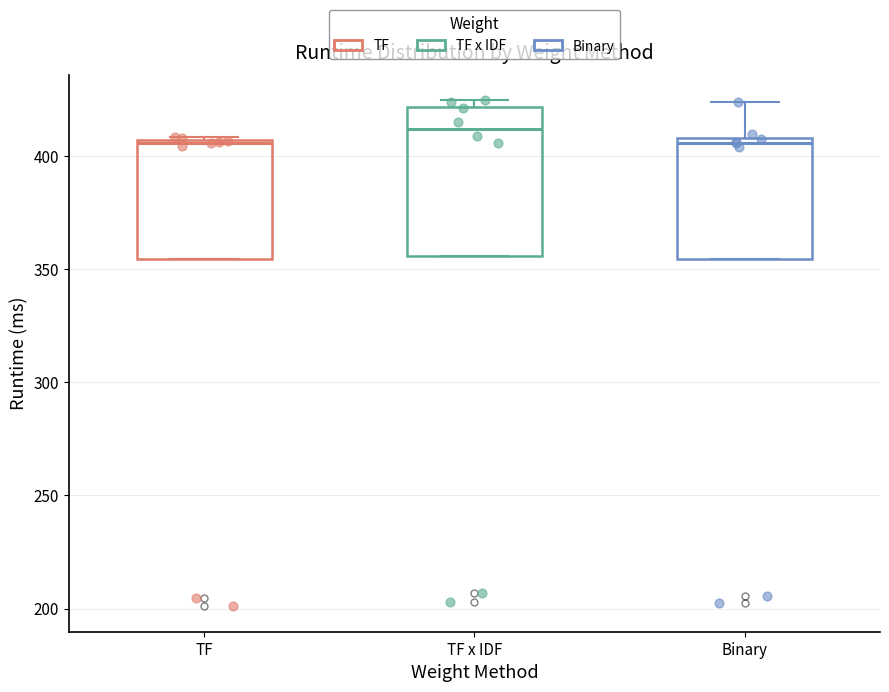

Reading left to right, transcribe this box plot: for each box, give where its median line is, the range the box spans, and where its two whiskers end, as read against the y-axis. The values are not printed on the chart, so give them approximately, as read against the axis.

TF: median 405, box 355 to 405, whiskers 355 to 410
TF x IDF: median 410, box 355 to 420, whiskers 355 to 425
Binary: median 405, box 355 to 410, whiskers 355 to 425